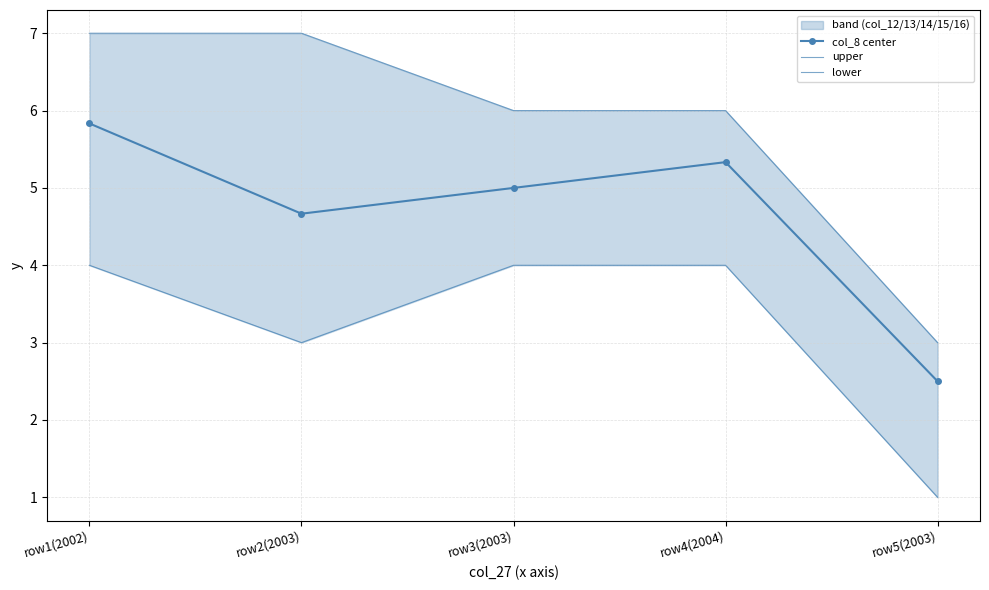

What is the highest value of the lower series?

4.0